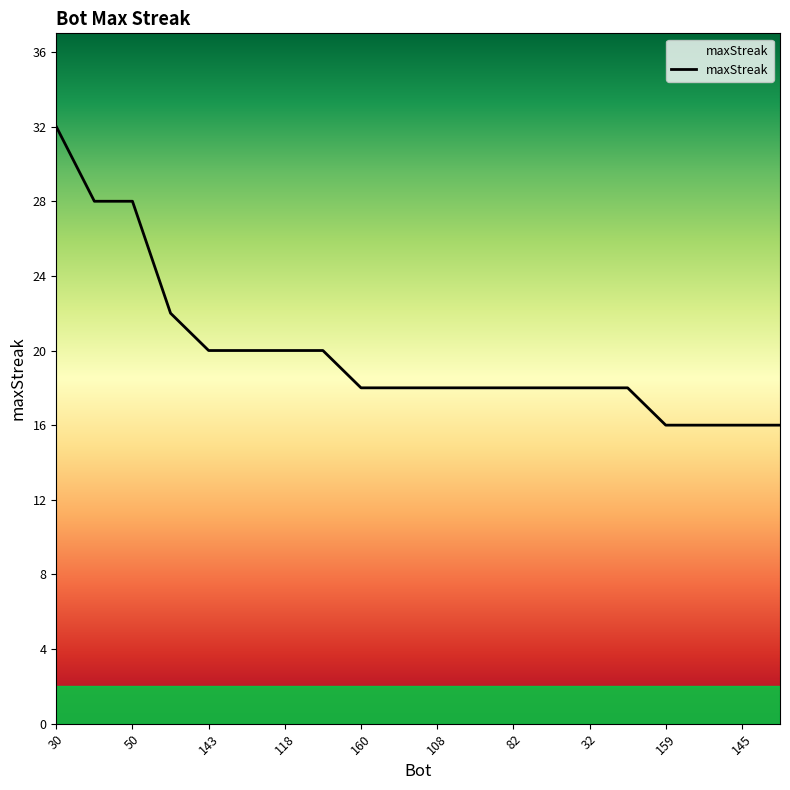

What is the greatest value displayed?

32